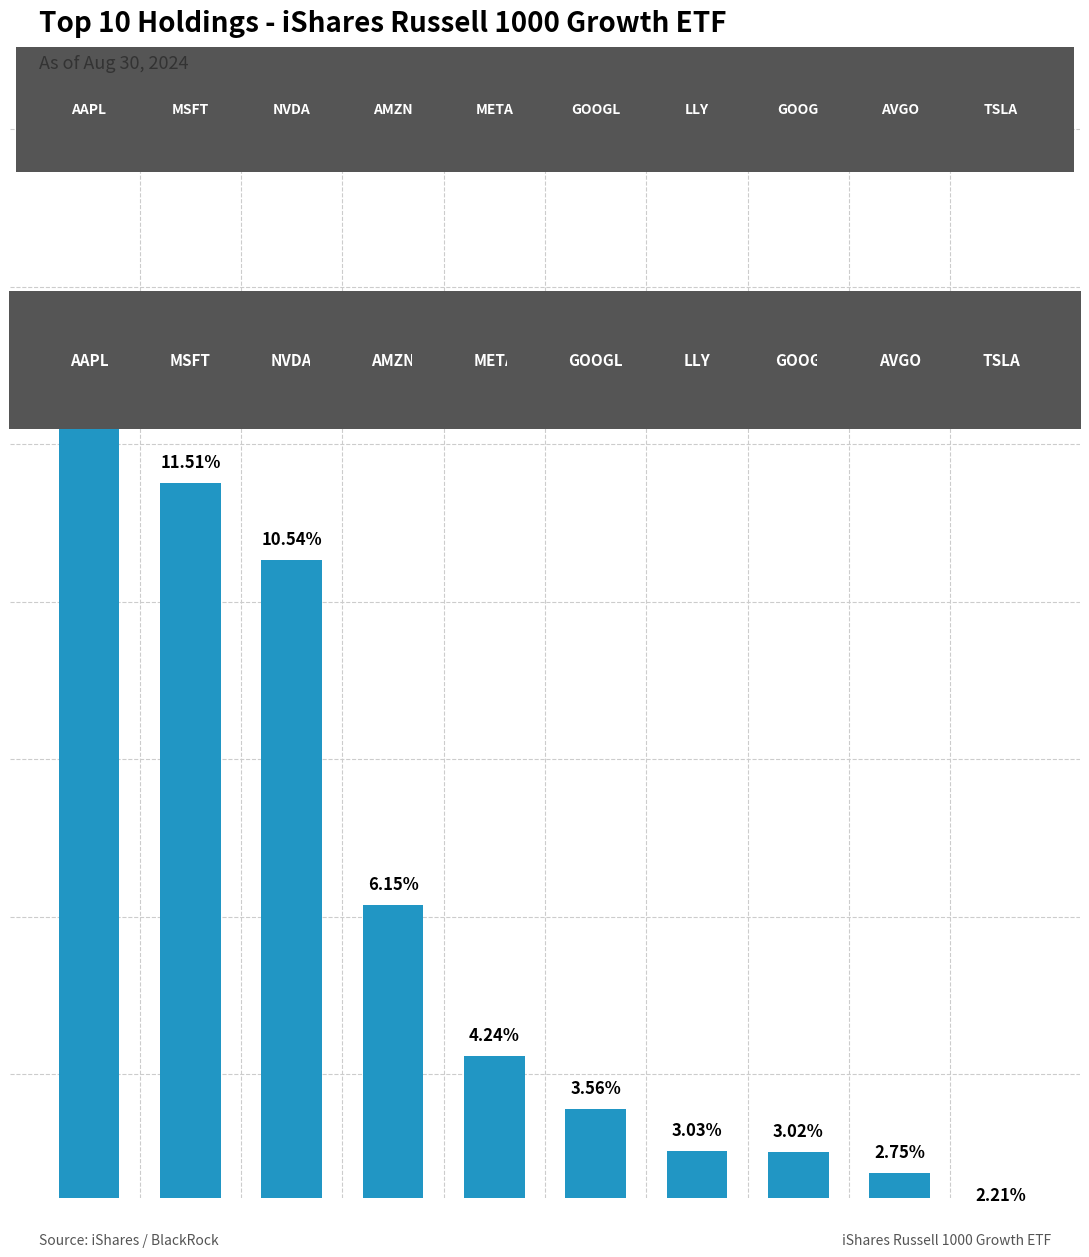

What is the average value?

5.9